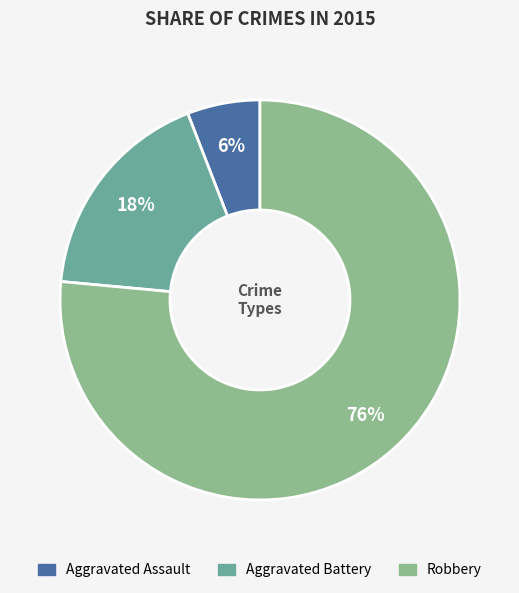

How many segments does this pie chart have?

3